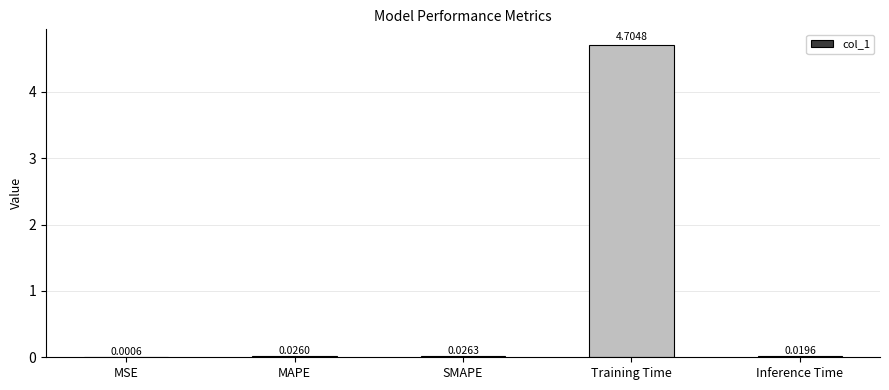

At which category does the chart reach its peak across all series?

Training Time